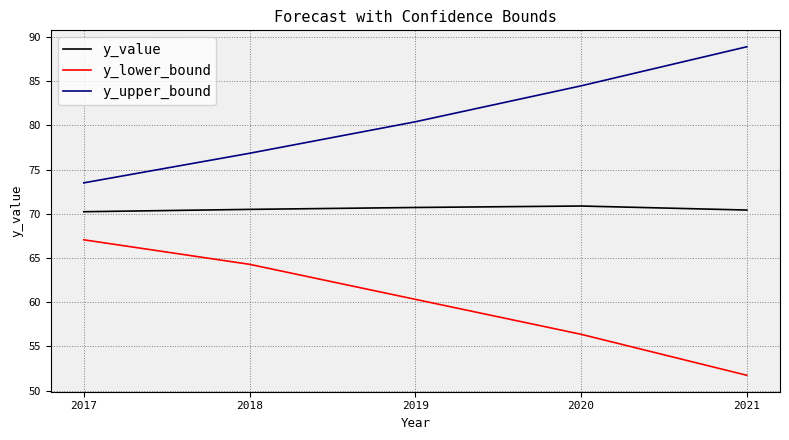

Rank the series by their average value, from lowest to highest.

y_lower_bound, y_value, y_upper_bound